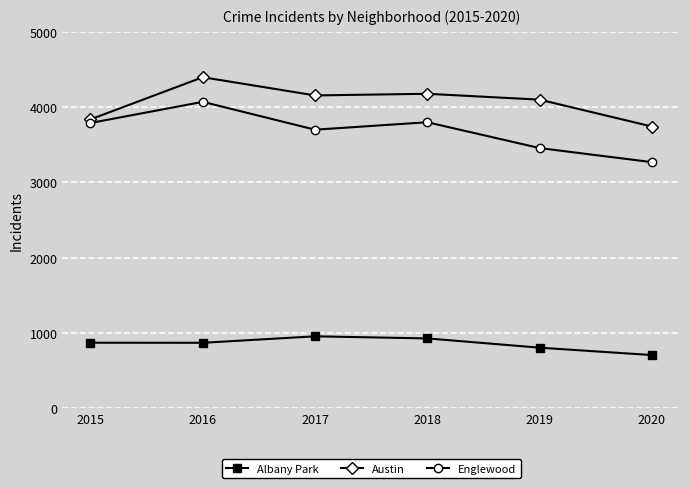

Where is the first local maximum for Austin?

2016